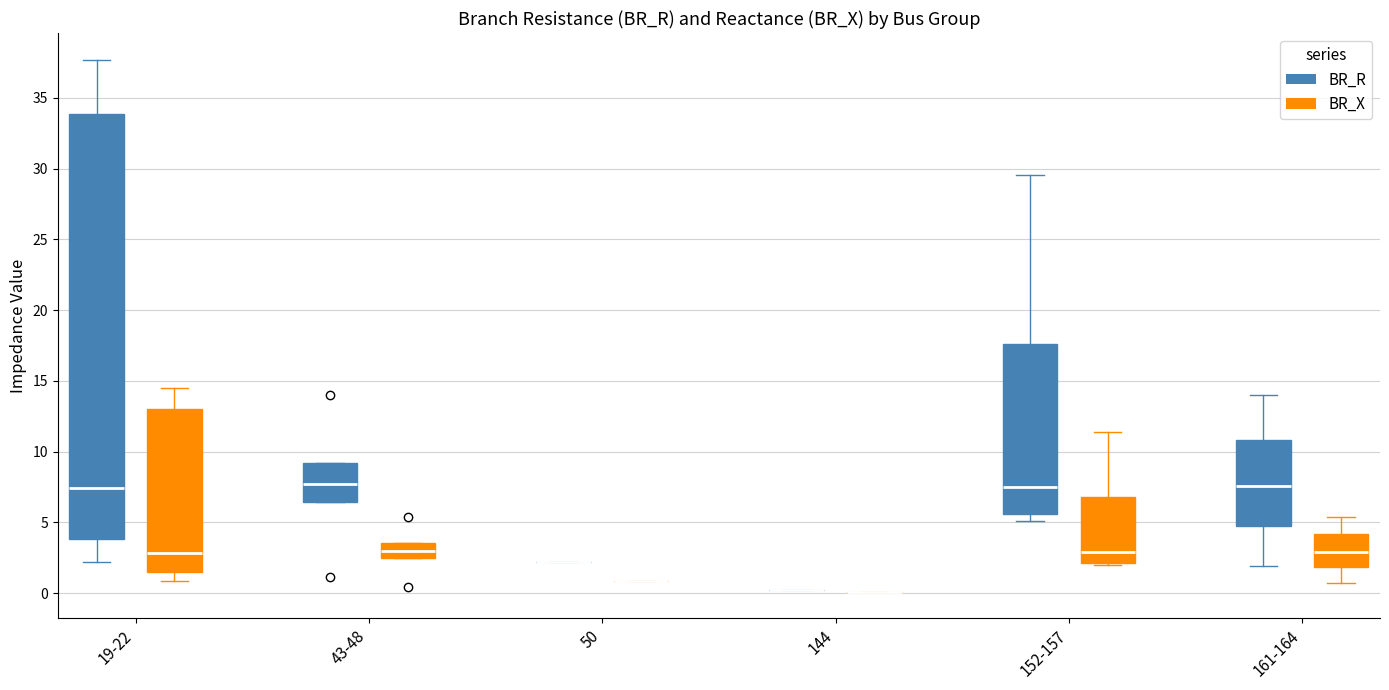

Reading left to right, transcribe this box plot: for each box, give where its median line is, the range the box spans, and where its two whiskers end, as read against the y-axis. The values are not printed on the chart, so give them approximately, as read against the axis.

19-22 (BR_R): median 7.5, box 4.0 to 34.0, whiskers 2.0 to 37.5
19-22 (BR_X): median 3.0, box 1.5 to 13.0, whiskers 1.0 to 14.5
43-48 (BR_R): median 7.5, box 6.5 to 9.0, whiskers 6.5 to 9.0
43-48 (BR_X): median 3.0, box 2.5 to 3.5, whiskers 2.5 to 3.5
50 (BR_R): box collapsed to a line at 2.0, whiskers 2.0 to 2.0
50 (BR_X): box collapsed to a line at 1.0, whiskers 1.0 to 1.0
144 (BR_R): box collapsed to a line at 0.5, whiskers 0.5 to 0.5
144 (BR_X): box collapsed to a line at 0.0, whiskers 0.0 to 0.0
152-157 (BR_R): median 7.5, box 5.5 to 17.5, whiskers 5.0 to 29.5
152-157 (BR_X): median 3.0, box 2.0 to 7.0, whiskers 2.0 (just below the box's lower edge) to 11.5
161-164 (BR_R): median 7.5, box 5.0 to 11.0, whiskers 2.0 to 14.0
161-164 (BR_X): median 3.0, box 2.0 to 4.0, whiskers 0.5 to 5.5